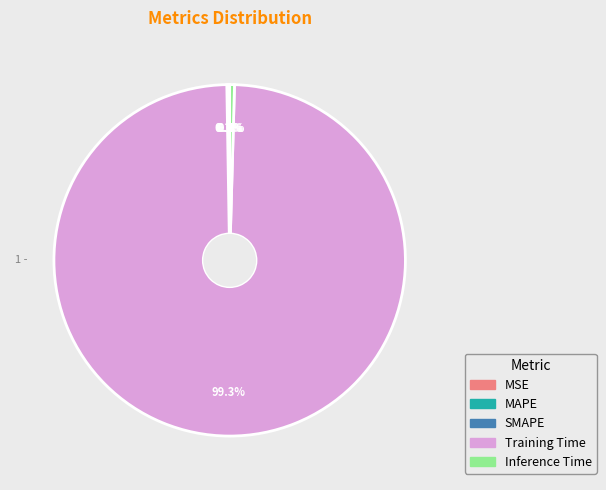

Which slice is the largest?

Training Time